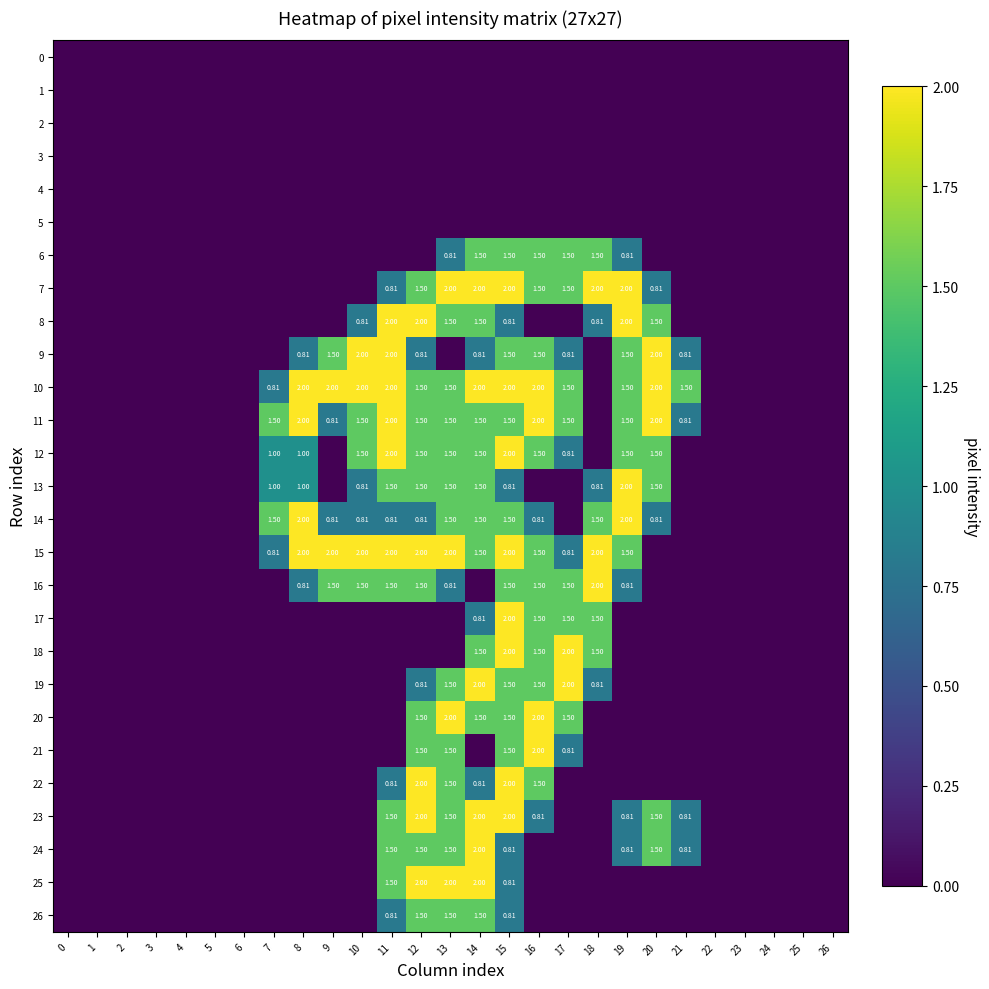

Which series has the largest total across all categories?

10